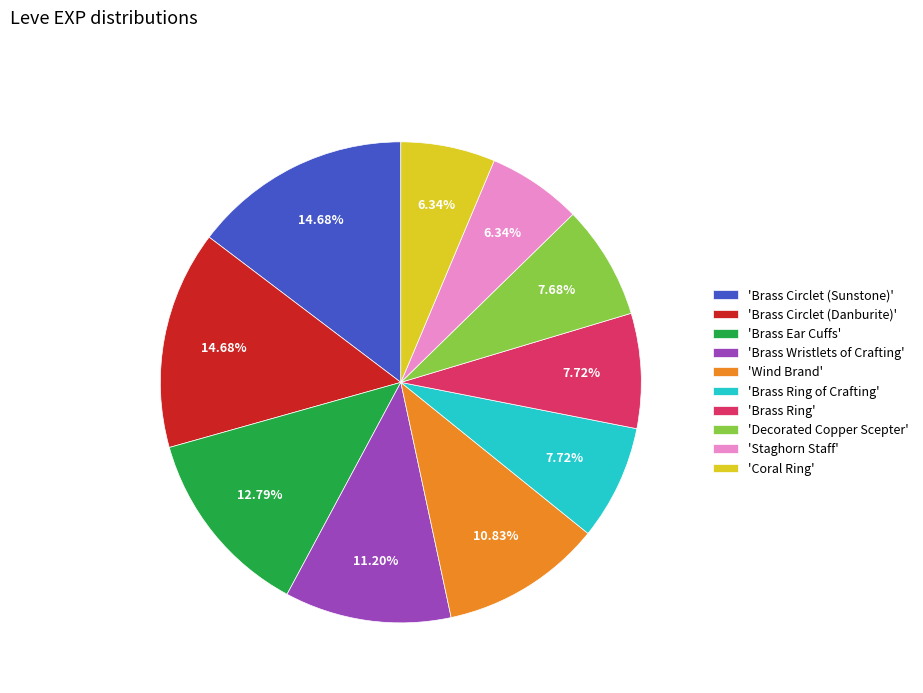

What is the ratio of the value at 'Brass Circlet (Sunstone)' to the value at 'Brass Ring'?

1.9